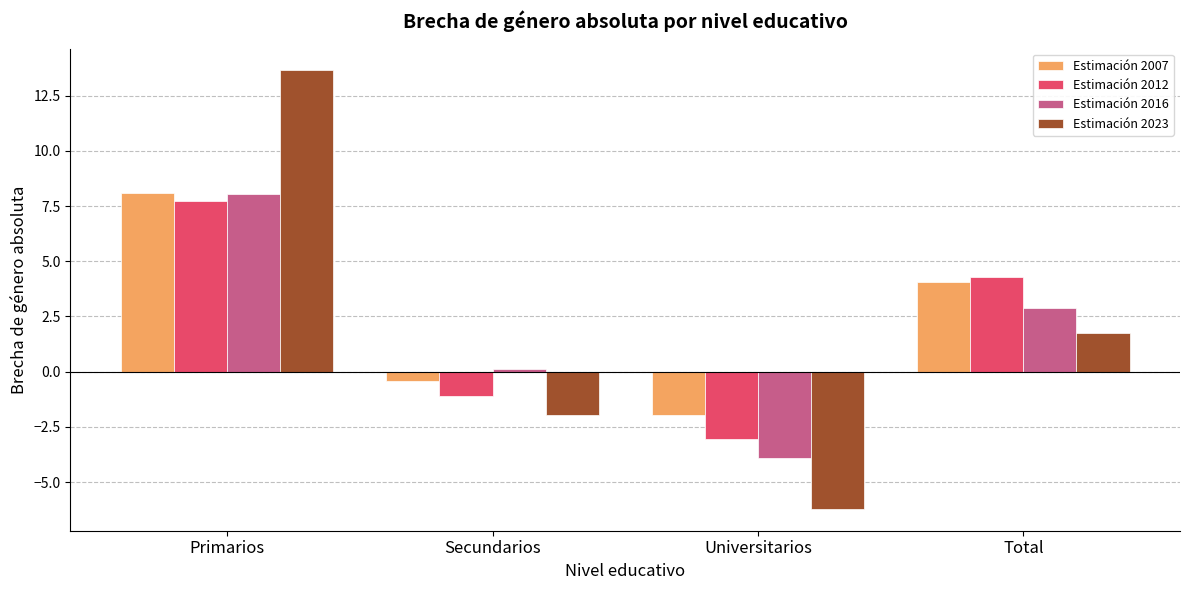

Which series has the largest range (max minus min)?

Estimación 2023